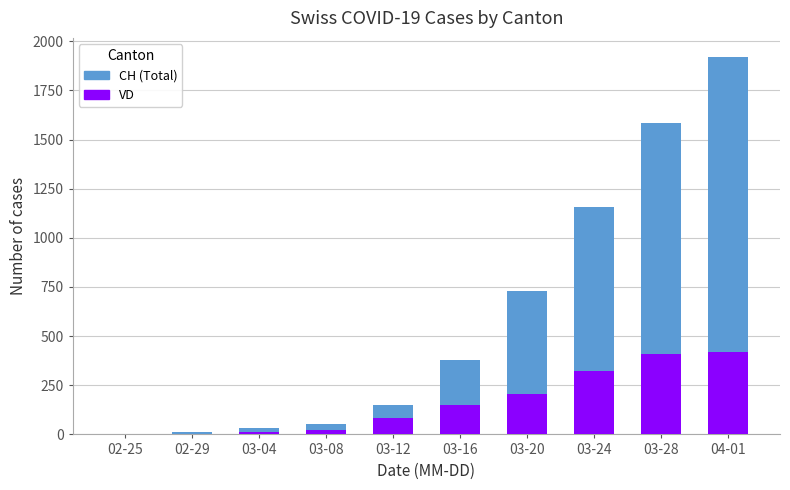

Which category has the lowest value in the VD series?

02-25